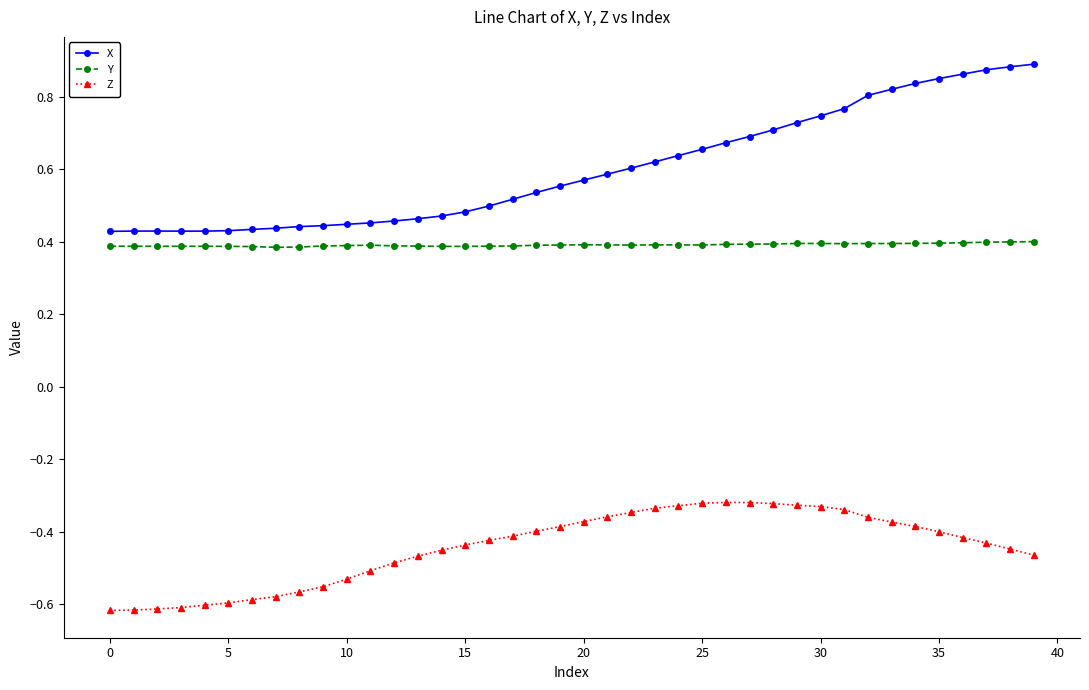

True or false: Y and X intersect in this chart.

False